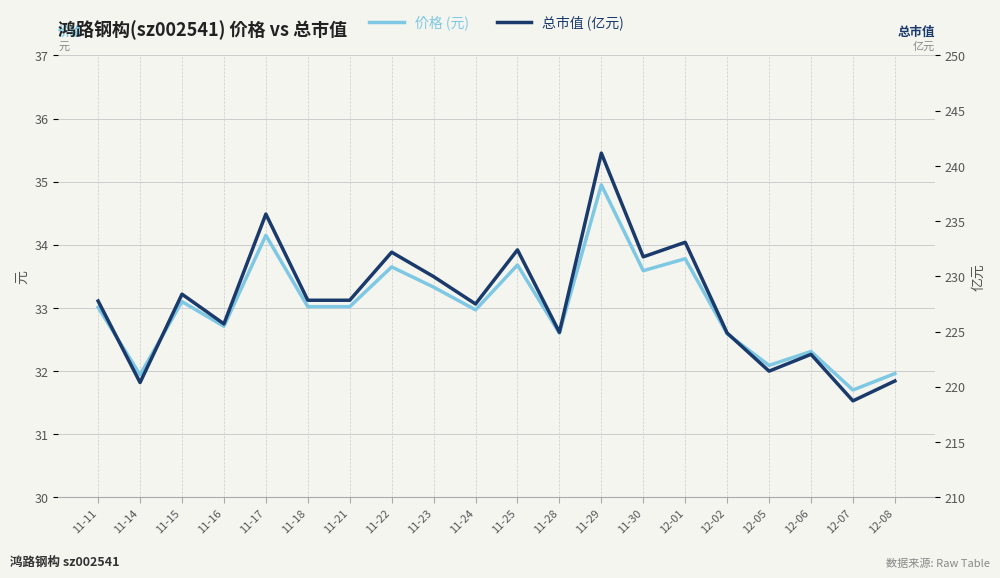

Does the chart have visible grid lines?

Yes